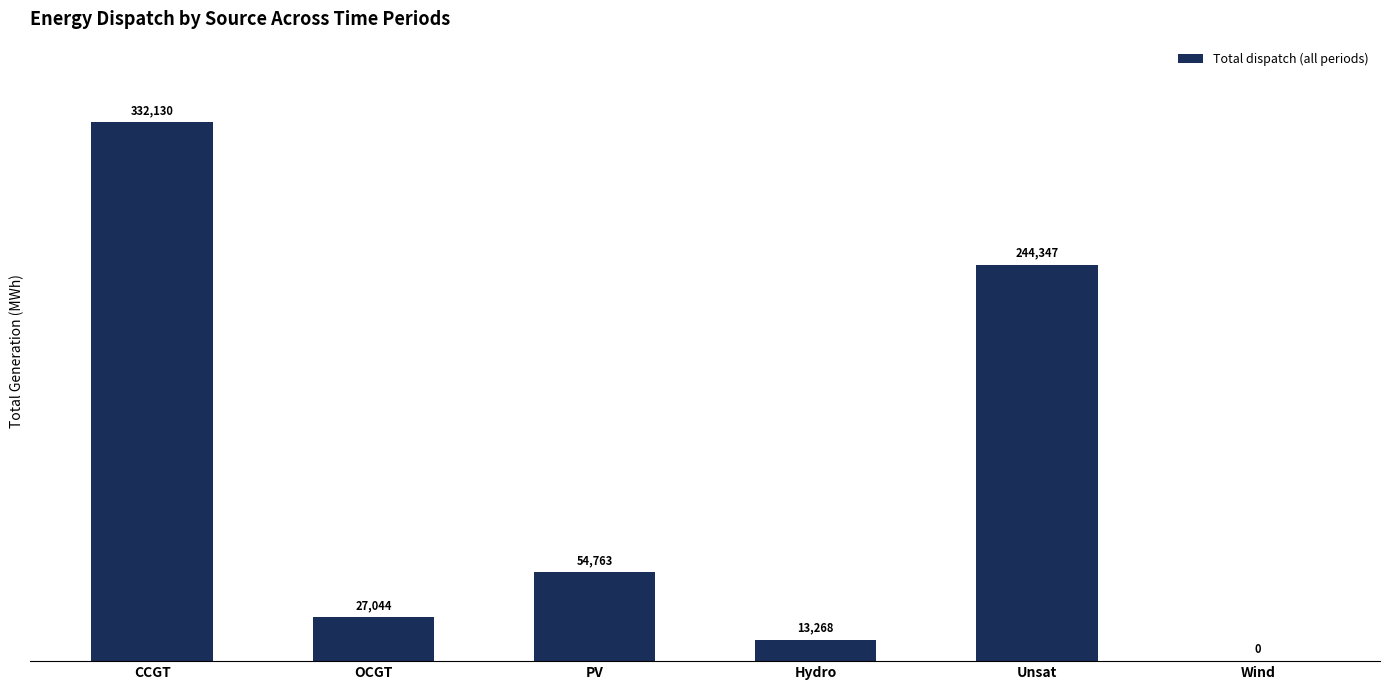

Reading left to right, list all the values displayed in this chart.

332130	27044	54763	13268	244347	0